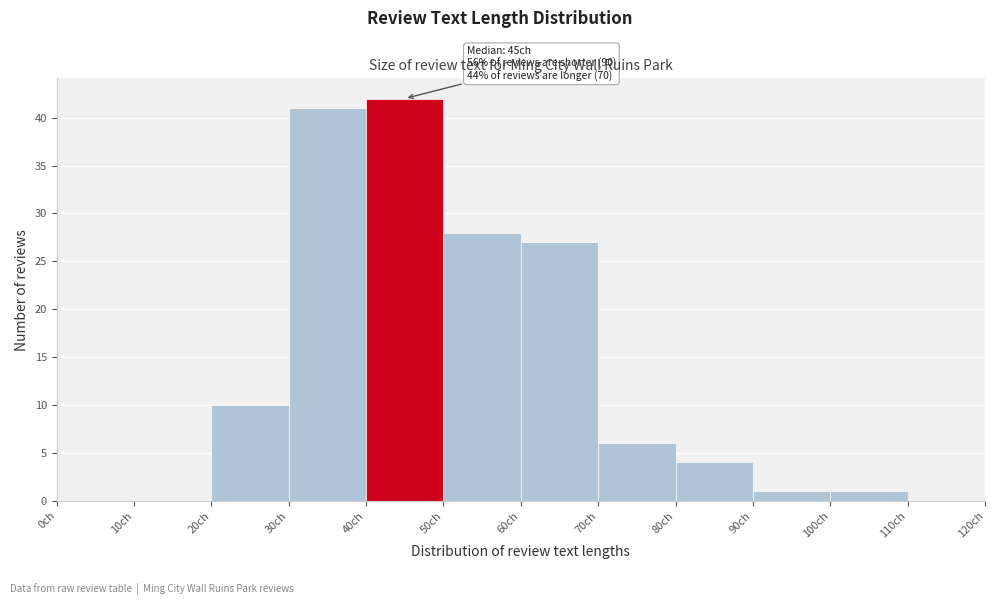

Over which range of the x-axis is the bar tallest?

40 to 50